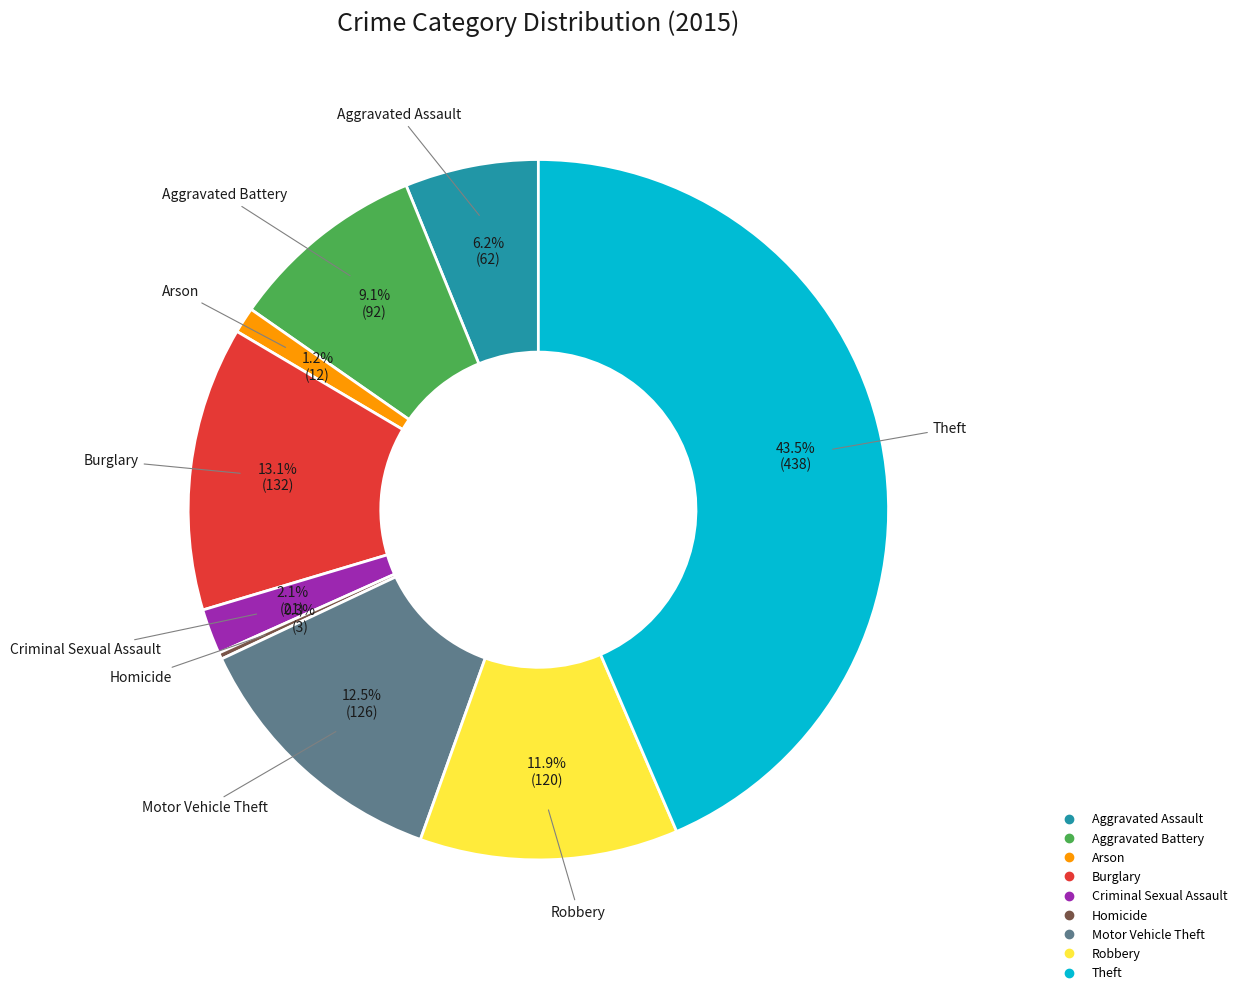

Which slice is the smallest?

Homicide